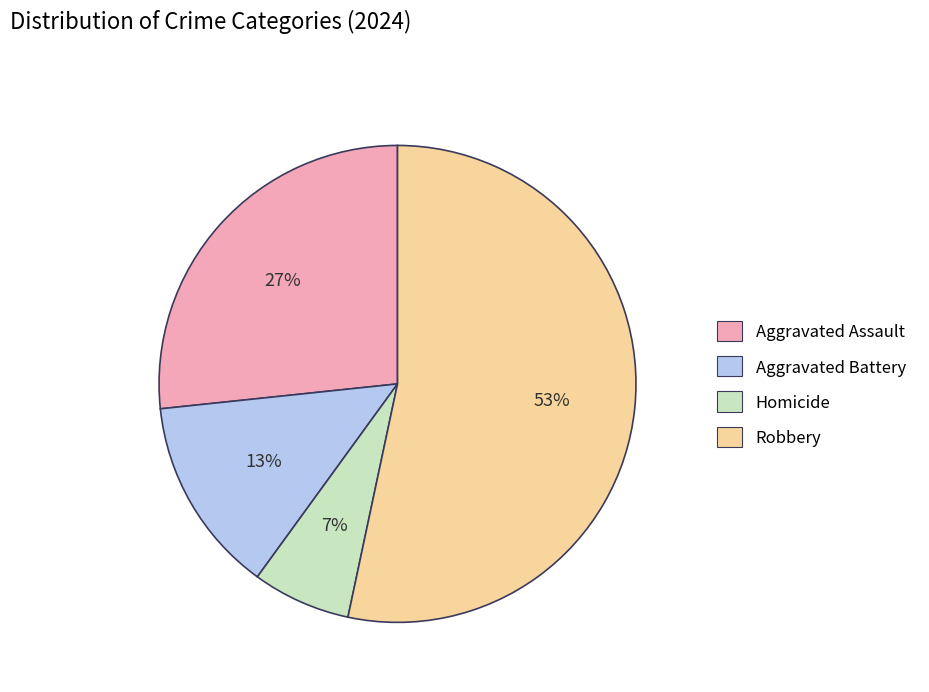

To the nearest percent, what is the average slice percentage?

25%